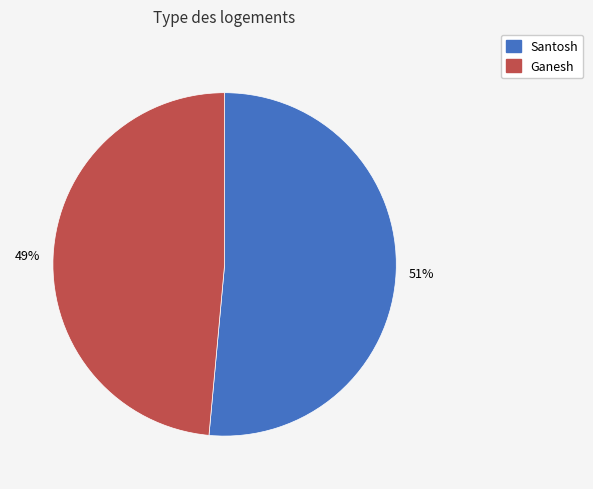

To the nearest percent, what is the average slice percentage?

50%